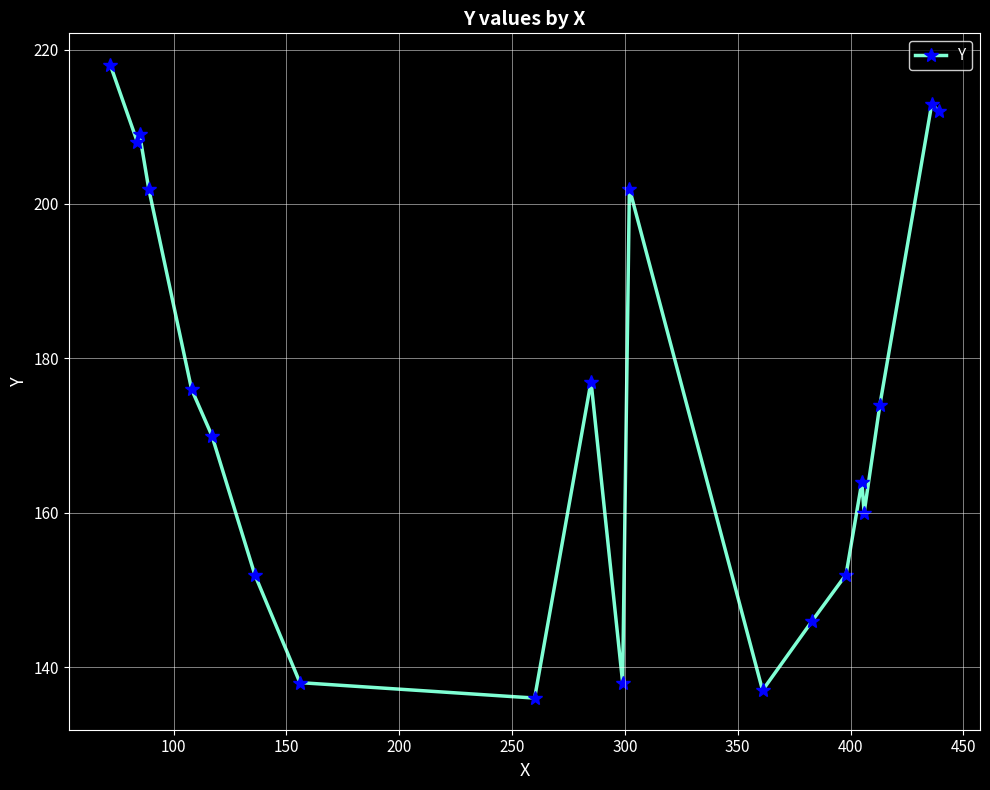

Reading left to right, extract all data points from this chart.

218	208	209	202	176	170	152	138	136	177	138	202	137	146	152	164	160	174	213	212